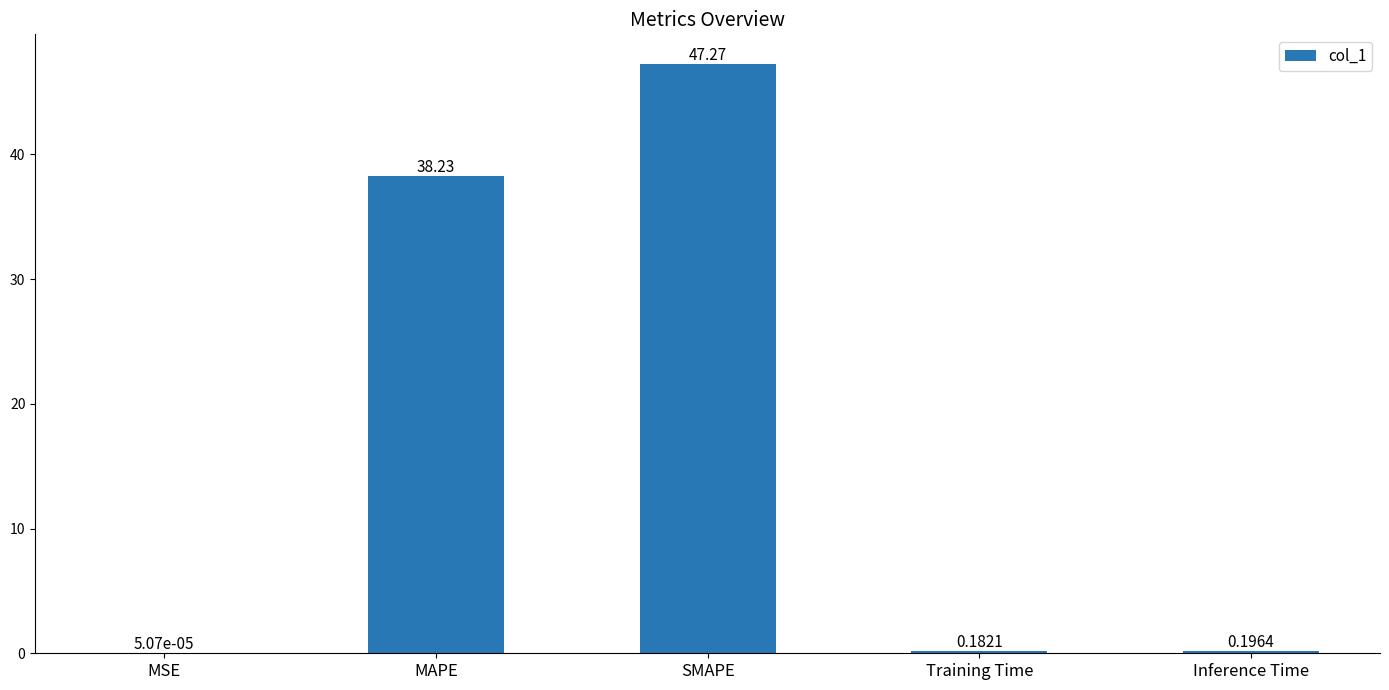

What is the sum of the values at MAPE and Inference Time?

38.4